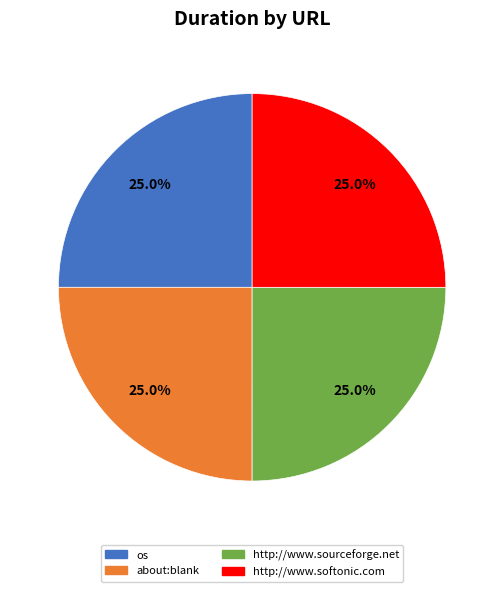

What percentage is NOT represented by os?

75.0%